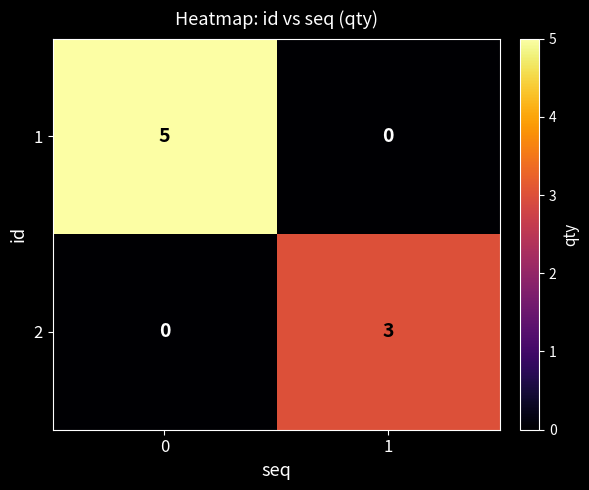

At 0, list the series in order from smallest to largest.

2, 1